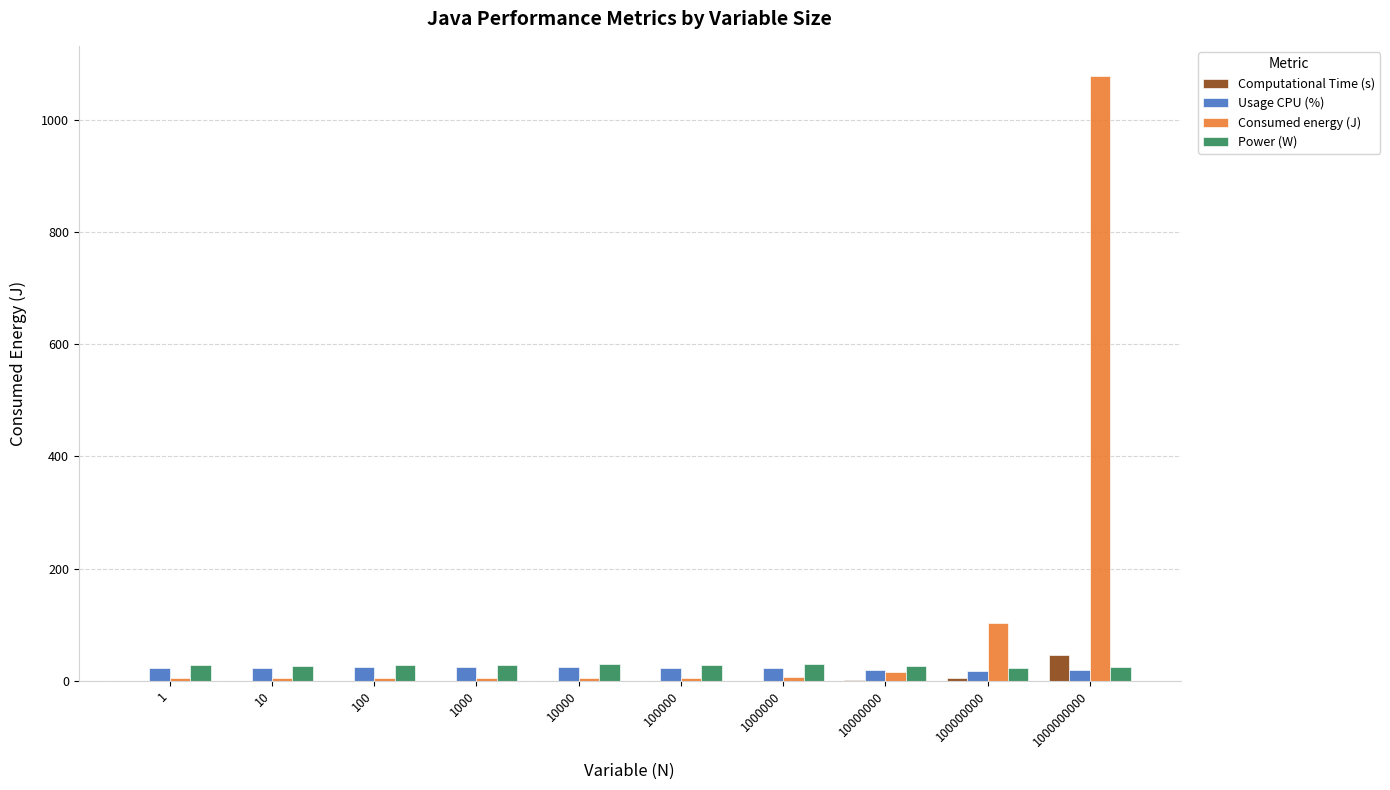

What is the maximum value for Power (W)?

29.9